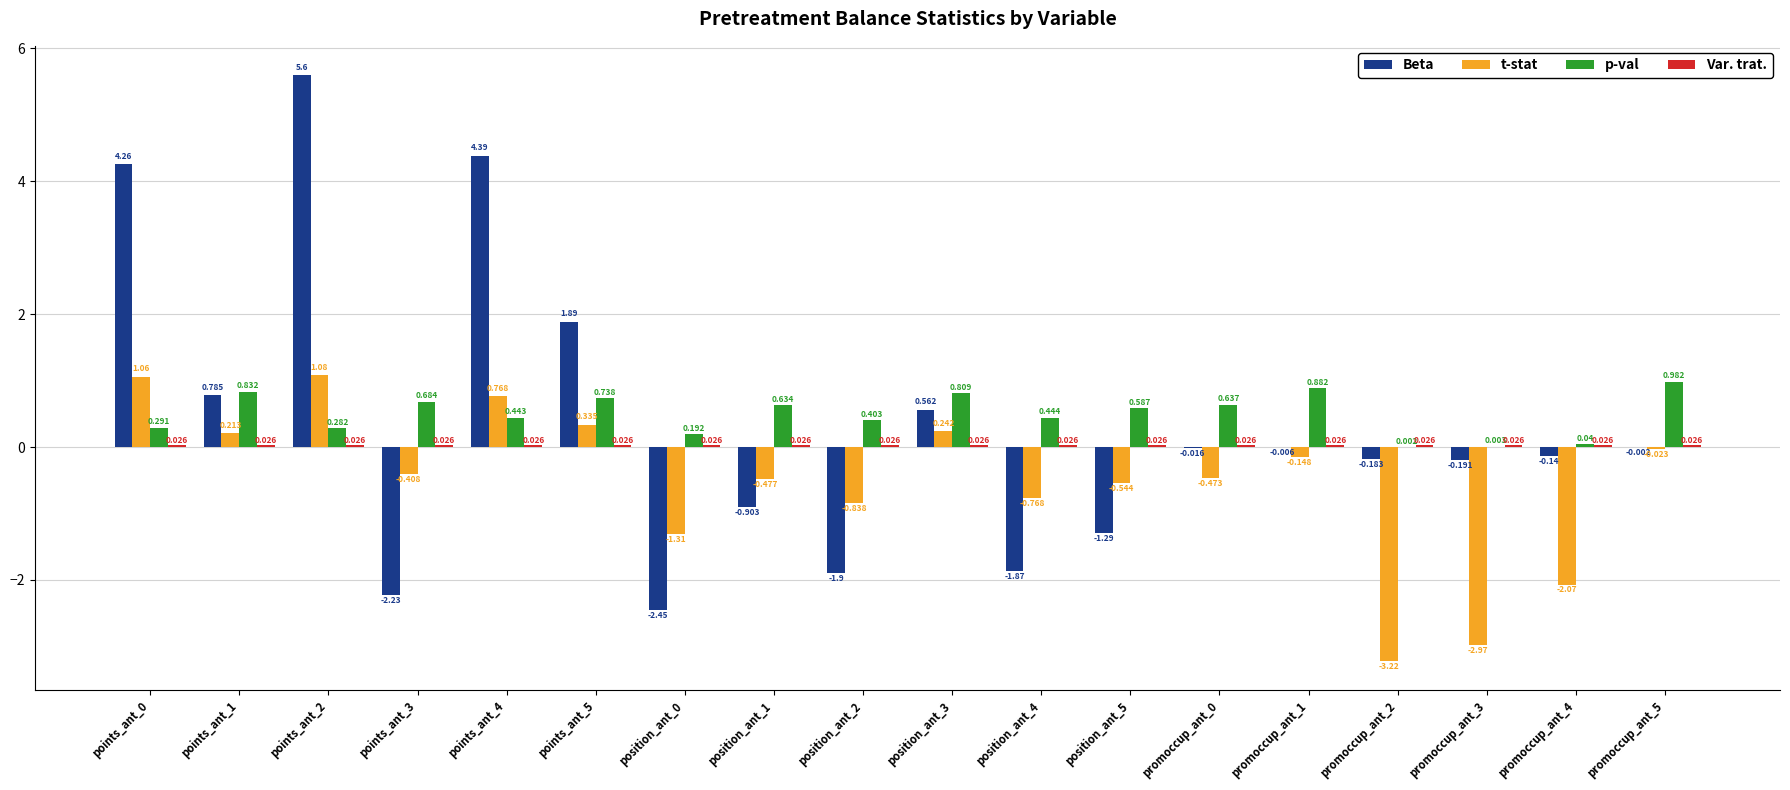

How many groups of bars are there?

18